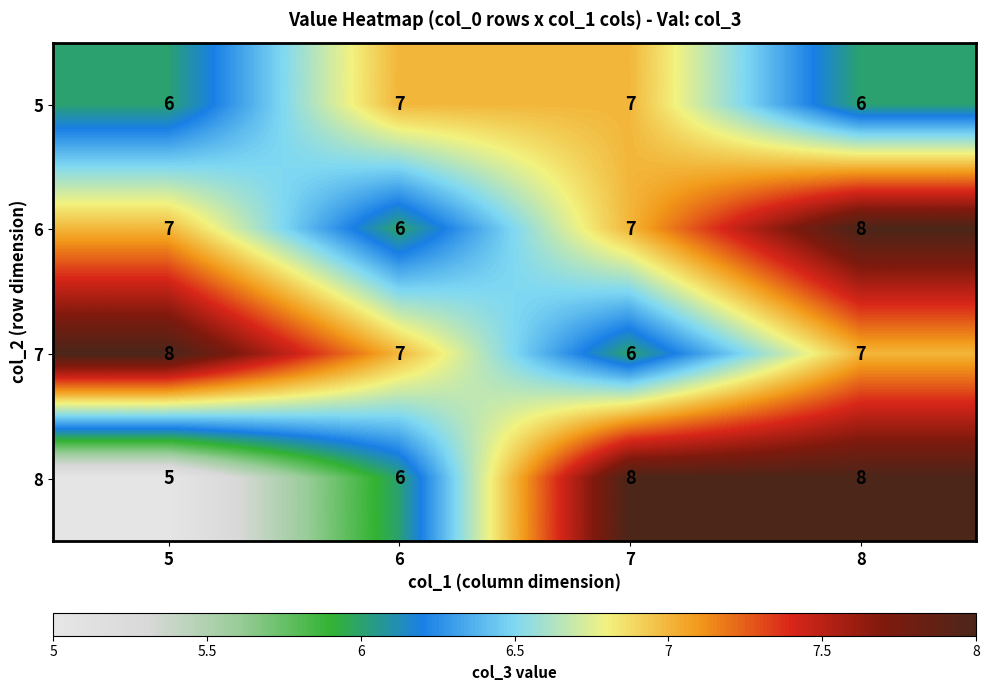

What is the sum of the 8 values at 7 and 6?

14